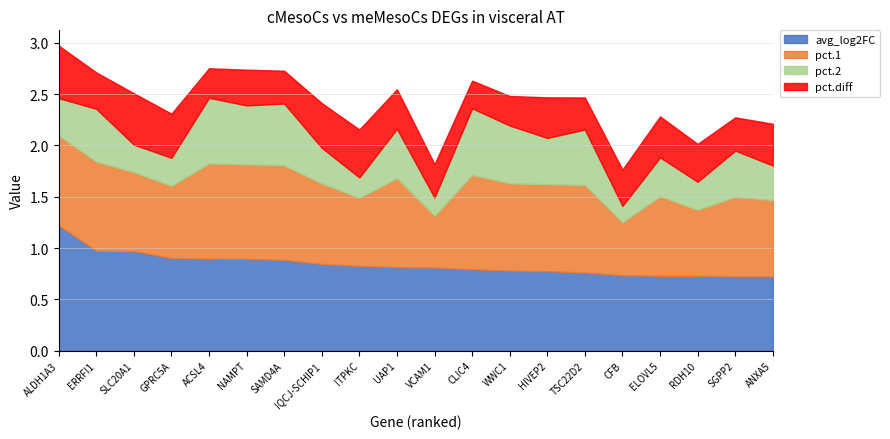

True or false: avg_log2FC has more than 2 interior local peaks.

False